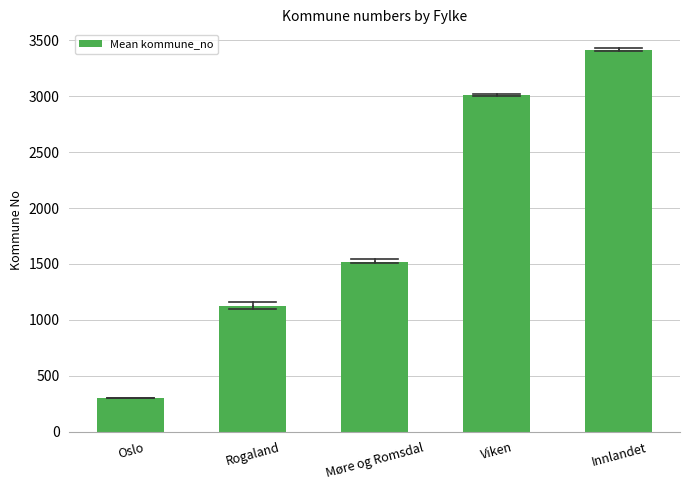

Reading left to right, list all the values displayed in this chart.

301.0	1126.7	1521.8	3010.5	3415.6